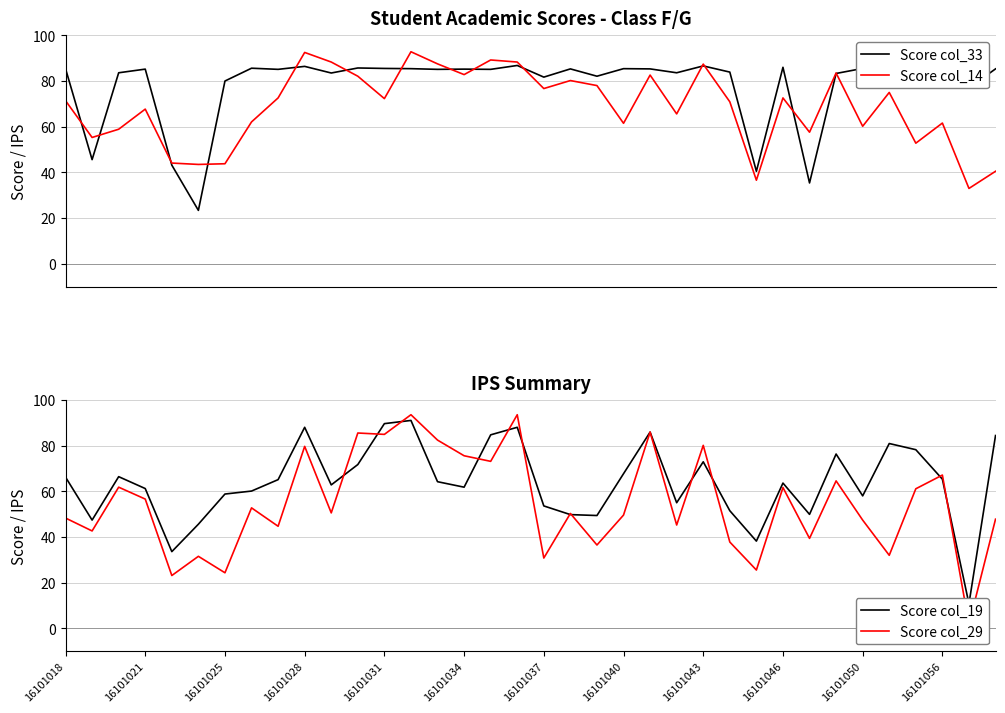

The value of Score col_29 at 28 is 52.8. True or false?

False